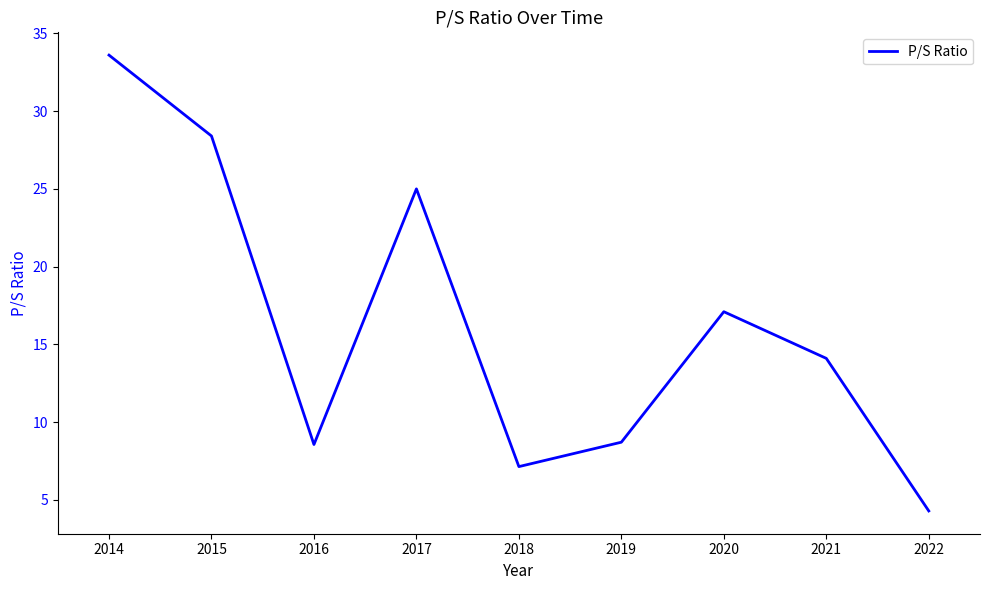

Reading right to left, extract all data points from this chart.

4.3	14.1	17.1	8.7	7.1	25.0	8.6	28.4	33.6